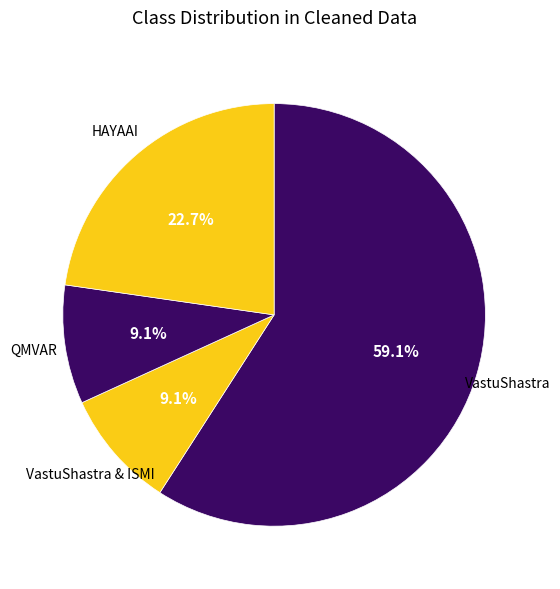

Between QMVAR and HAYAAI, which is larger?

HAYAAI